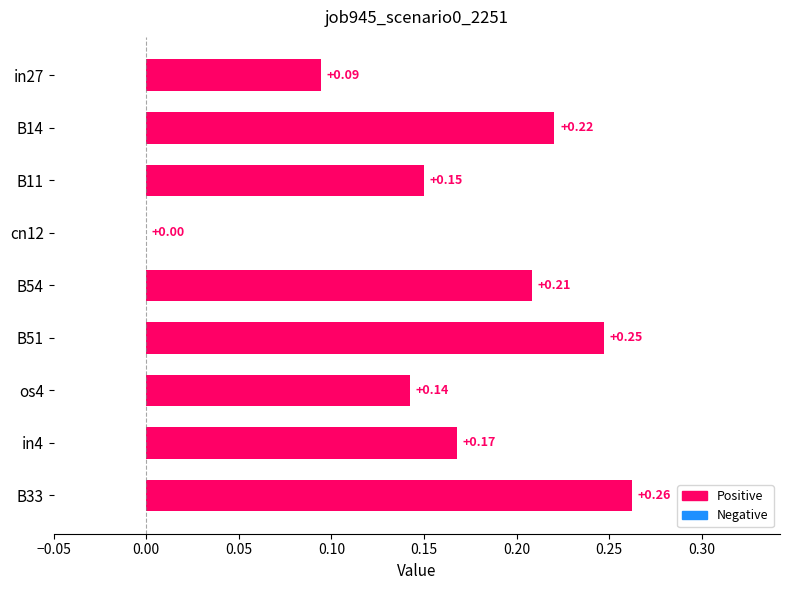

What is the sum of the values at B14 and B11?

0.4